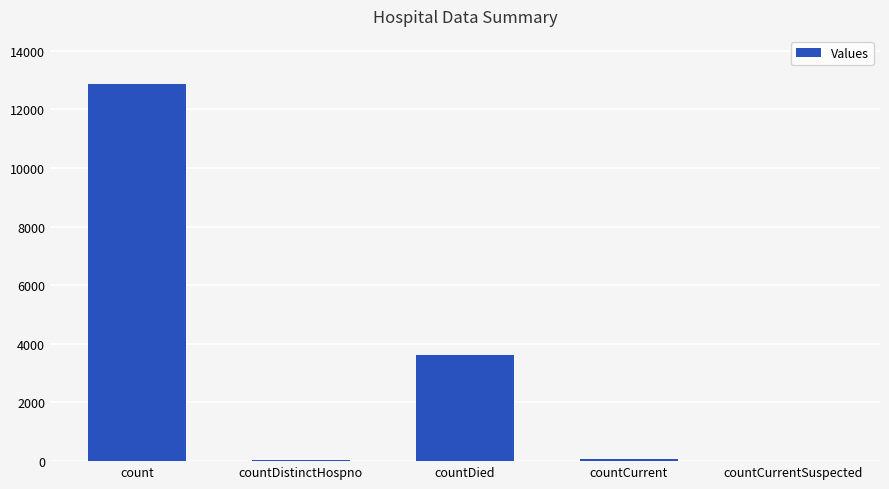

True or false: the data shows 6078 at countCurrentSuspected.

False